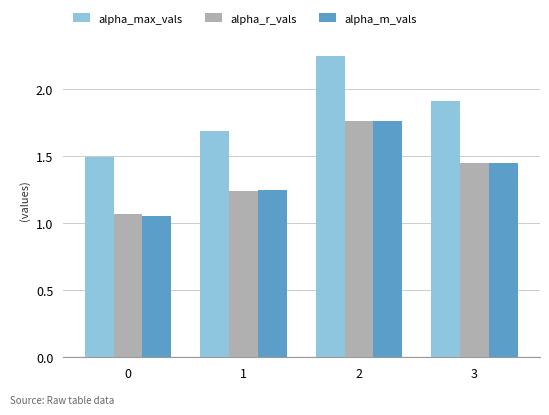

Which series changed the most between 0 and 3?

alpha_max_vals